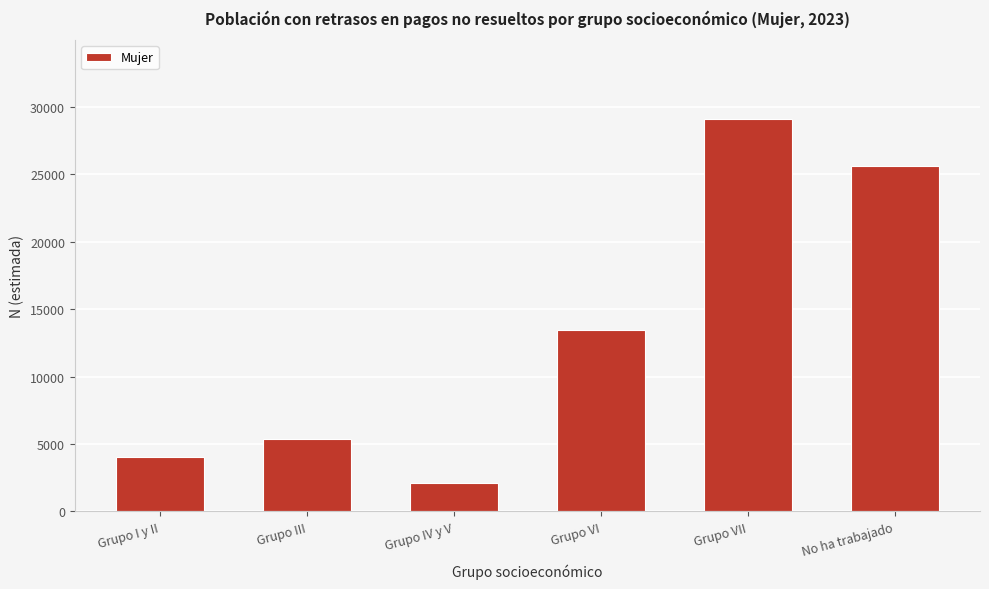

Reading left to right, what are all the values shown in this chart?

Grupo I y II=4043	Grupo III=5401	Grupo IV y V=2089	Grupo VI=13419	Grupo VII=29118	No ha trabajado=25595